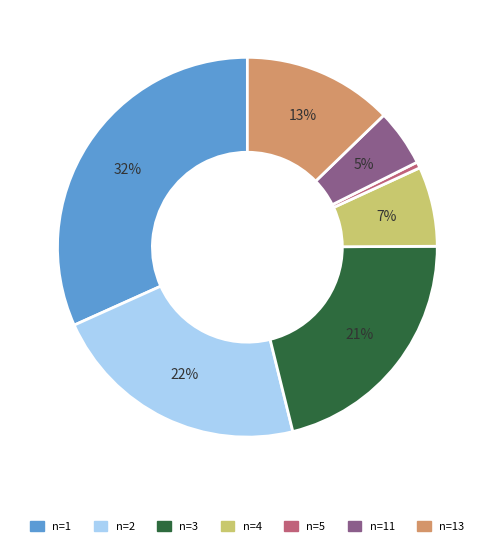

Is there any slice that represents more than half of the pie?

No